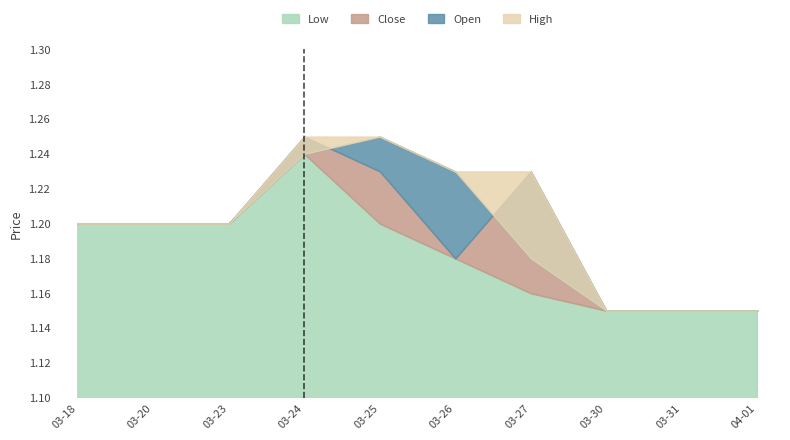

What is the value of the open point at the 10th from the left?

1.1